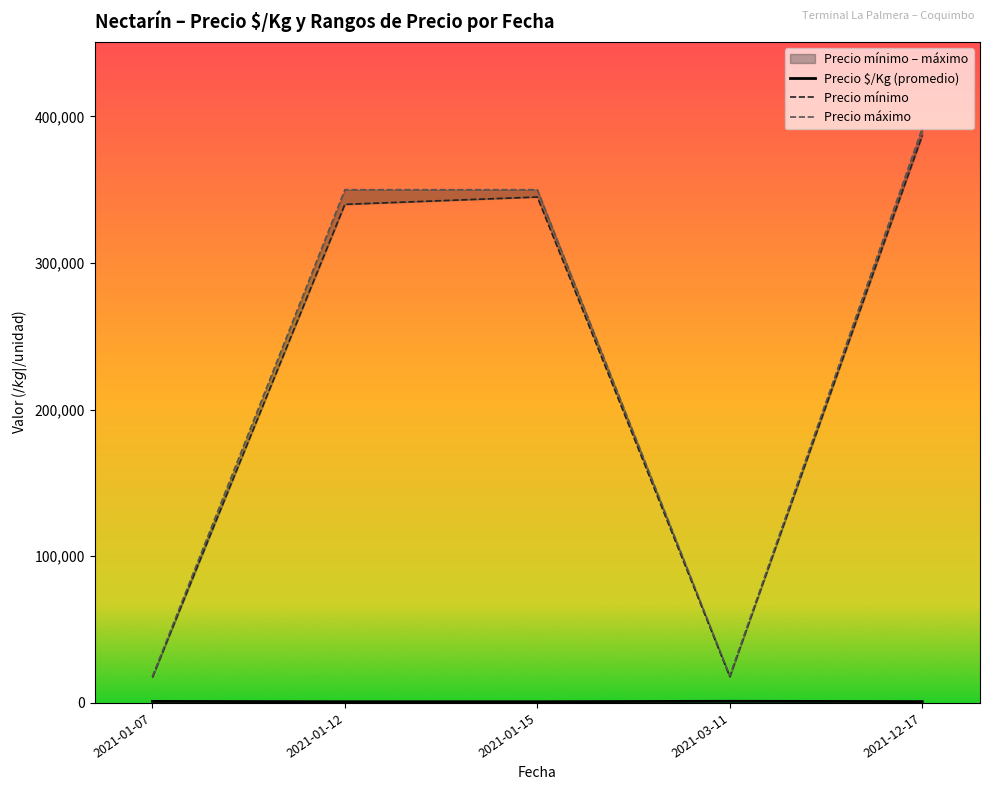

The value of Precio máximo at 2021-01-07 is 8069. True or false?

False